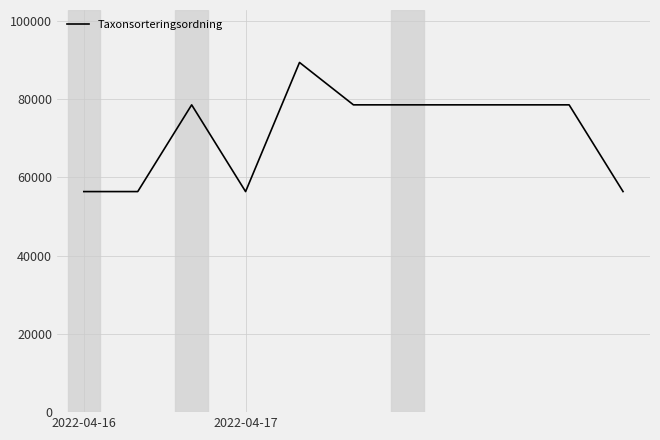

True or false: the data has more than 0 interior local peaks.

True